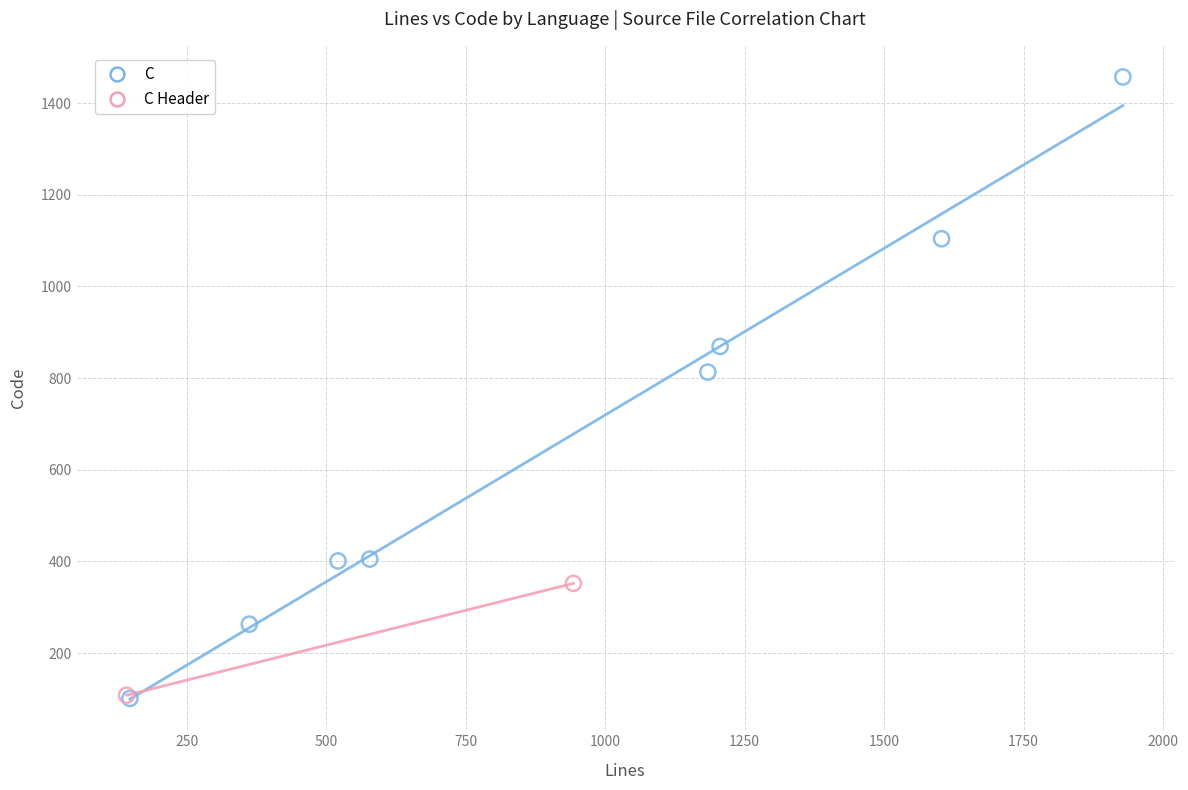

What are all the series names shown in the legend?

C, C Header